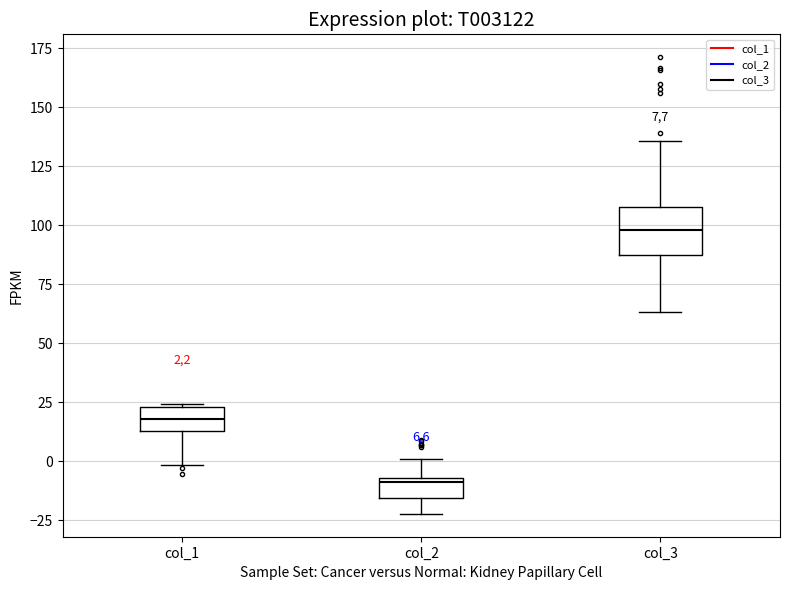

Which box's median line is the lowest?

col_2